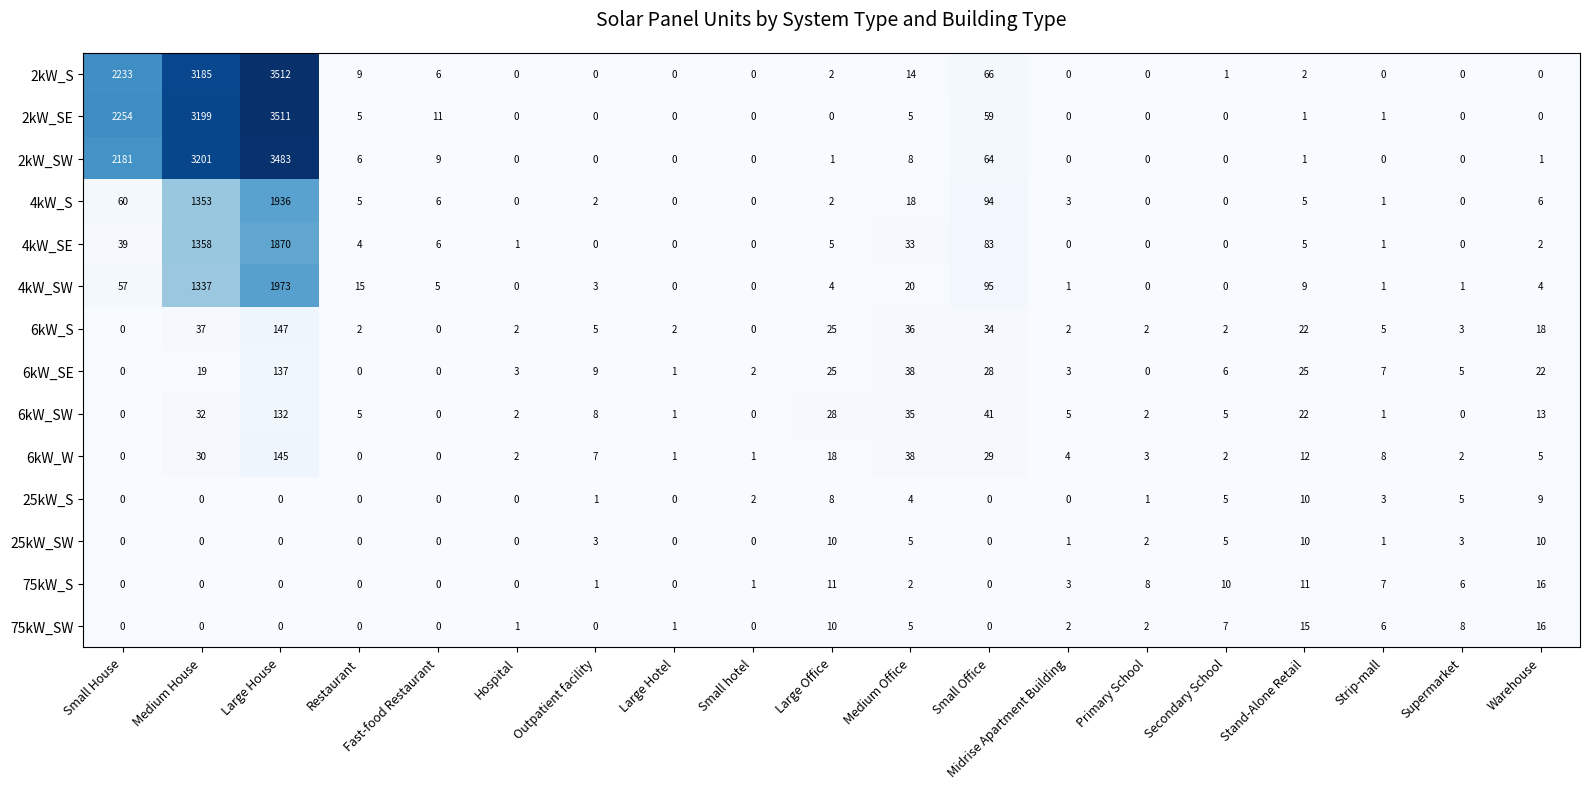

Where does the 6kW_S series first go above 3?

Medium House